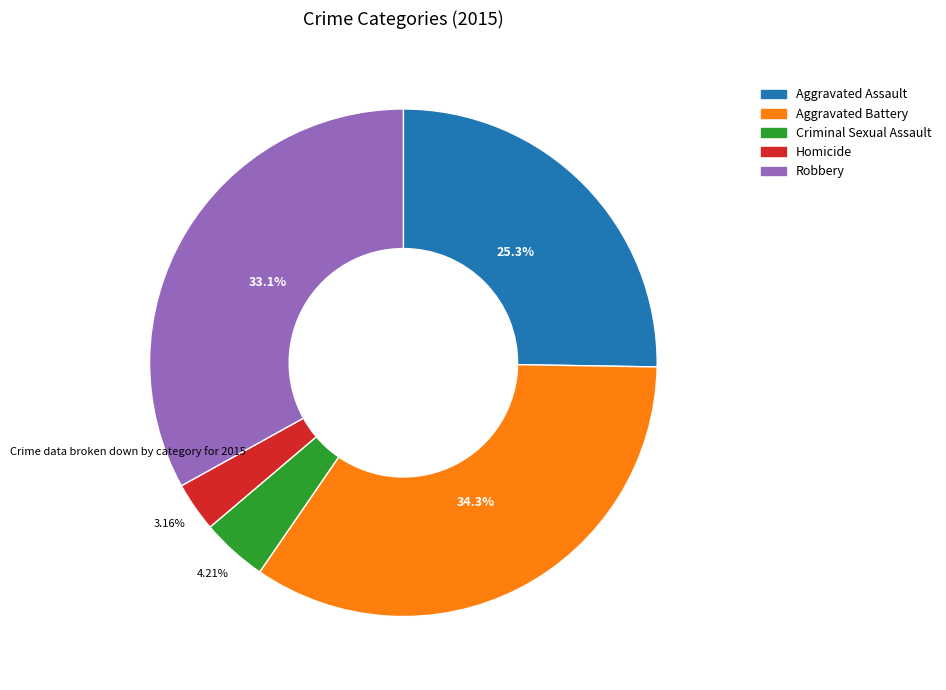

Between Aggravated Assault and Homicide, which is larger?

Aggravated Assault